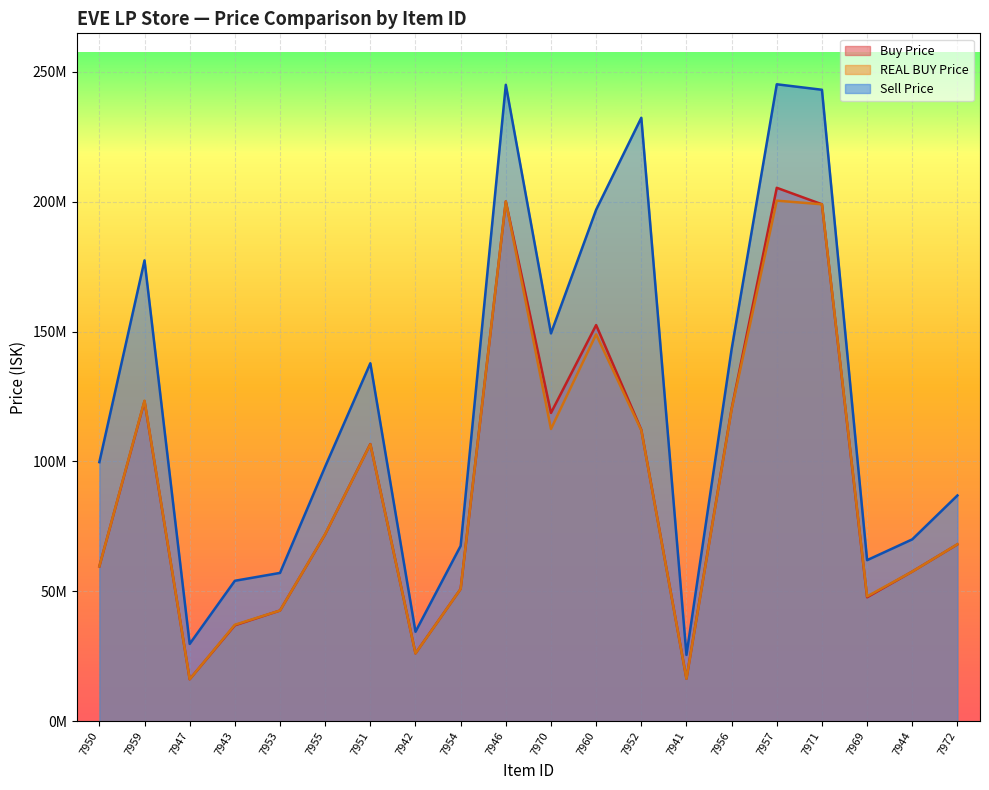

Where does the Sell Price series first go above 99730000?

7959